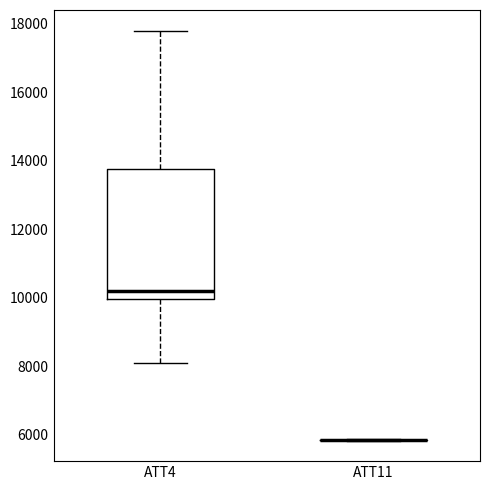

Reading left to right, transcribe this box plot: for each box, give where its median line is, the range the box spans, and where its two whiskers end, as read against the y-axis. The values are not printed on the chart, so give them approximately, as read against the axis.

ATT4: median 10200, box 10000 to 13800, whiskers 8200 to 17800
ATT11: box collapsed to a line at 5800, whiskers 5800 to 5800